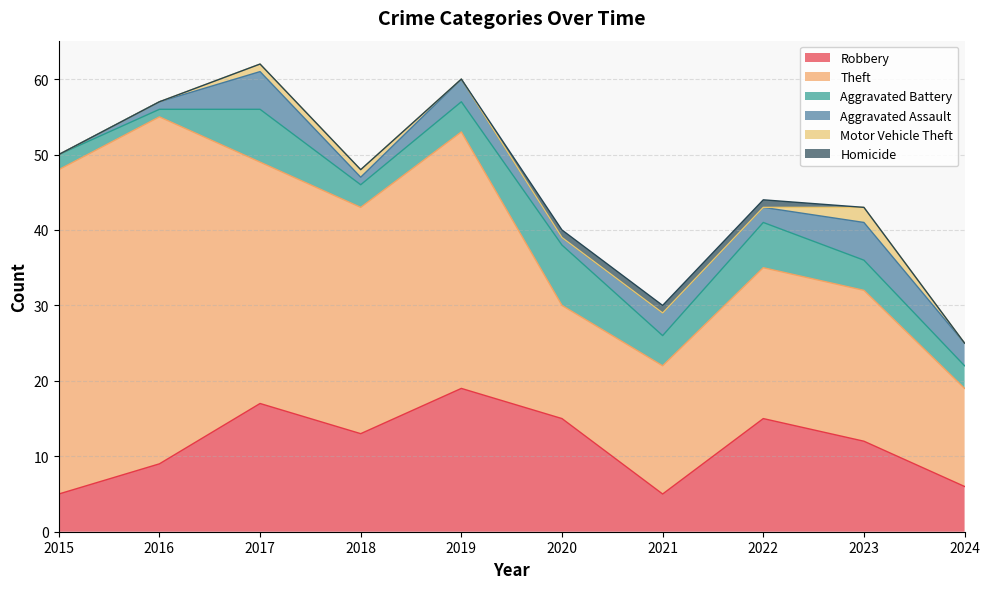

Where is Theft nearest to the value 29?

2018